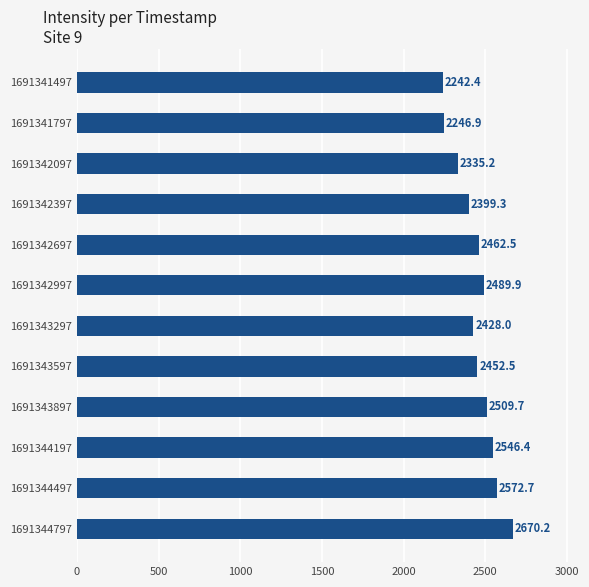

How many bars are there in total?

12